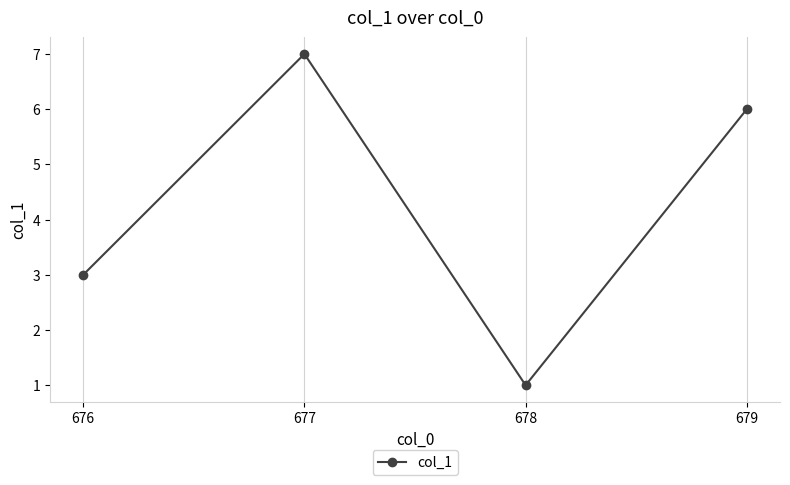

True or false: the data shows 2 at 676.

False